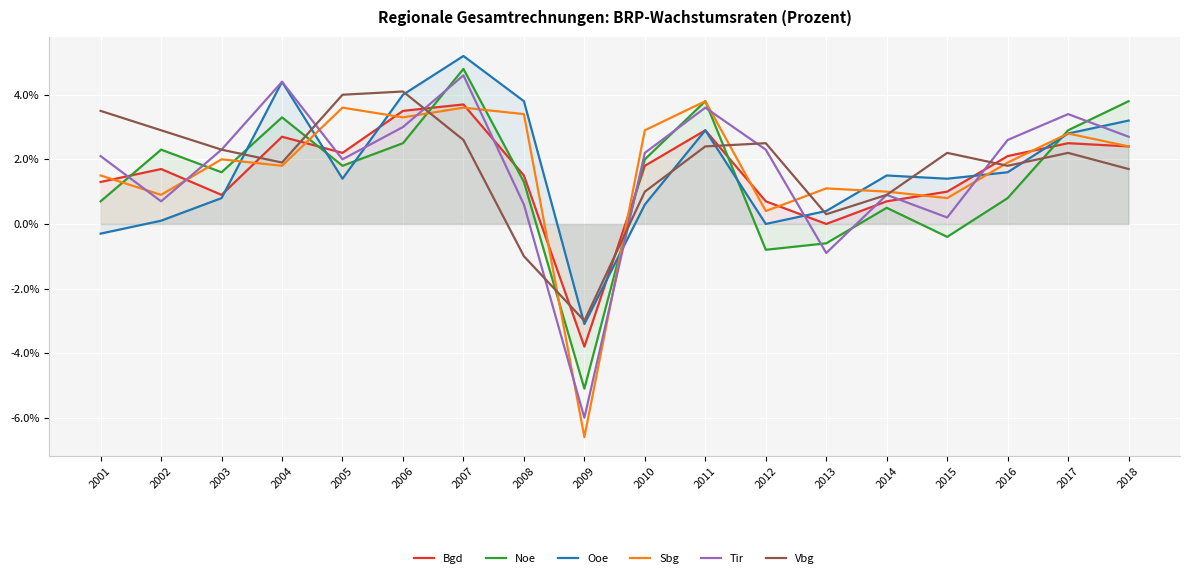

What is the highest value of the Bgd series?

3.7